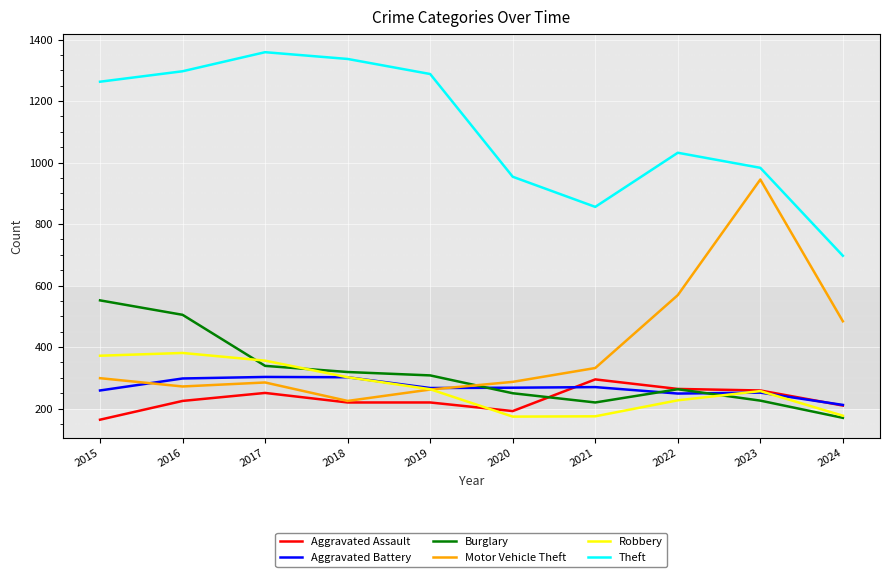

Is the value of Aggravated Battery at 2016 greater than the value of Theft at 2021?

No